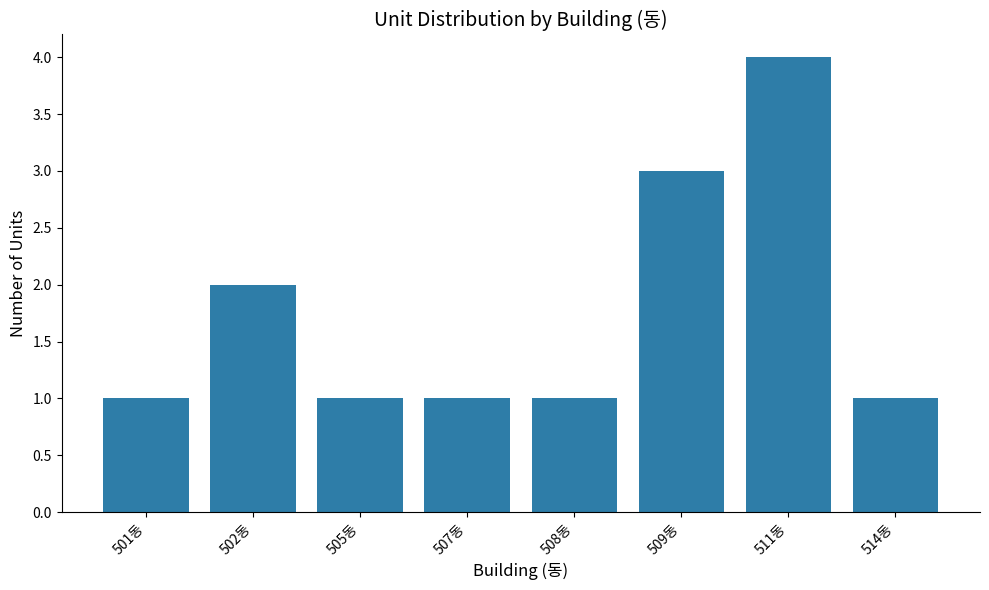

How many values are between 1 and 3?

7